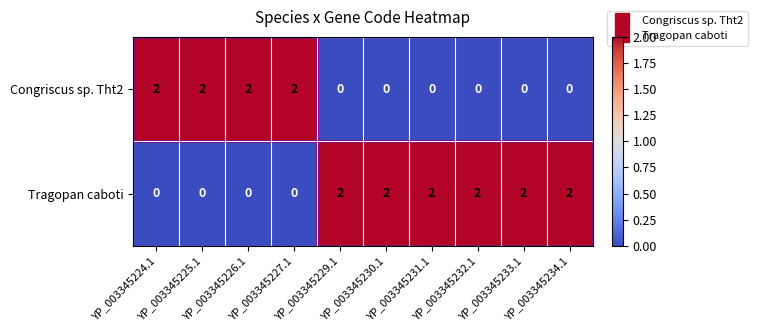

Which series has the largest total across all categories?

Tragopan caboti